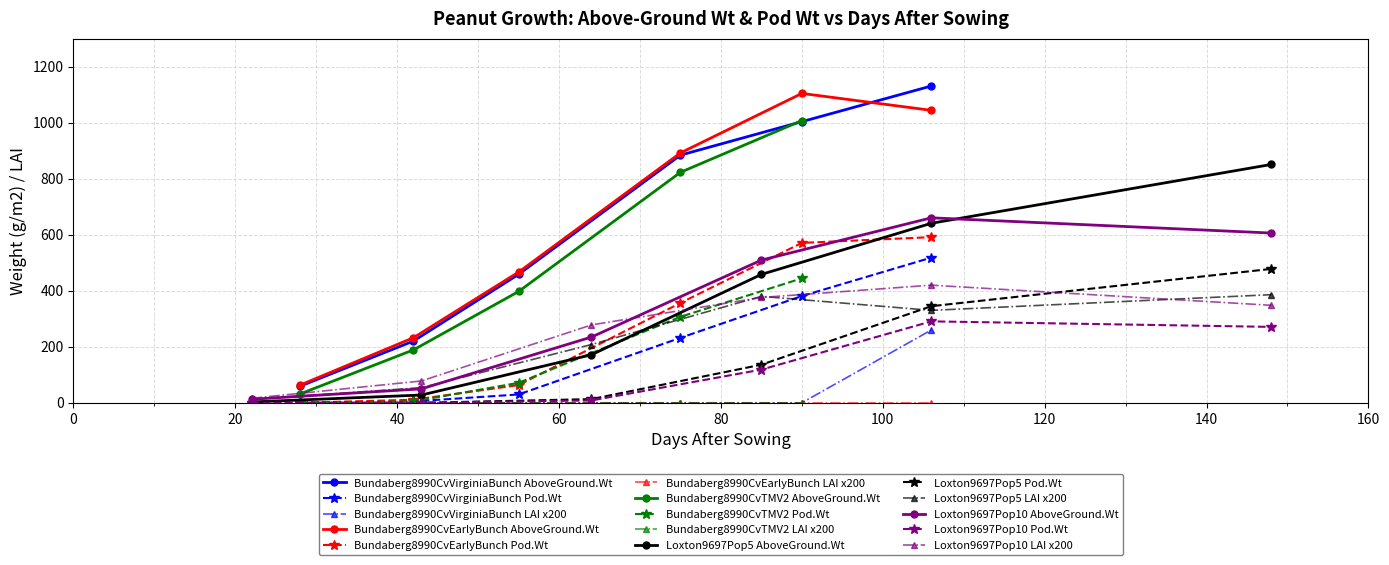

Where does the Peanut.AboveGround.Wt series first go above 458?

55